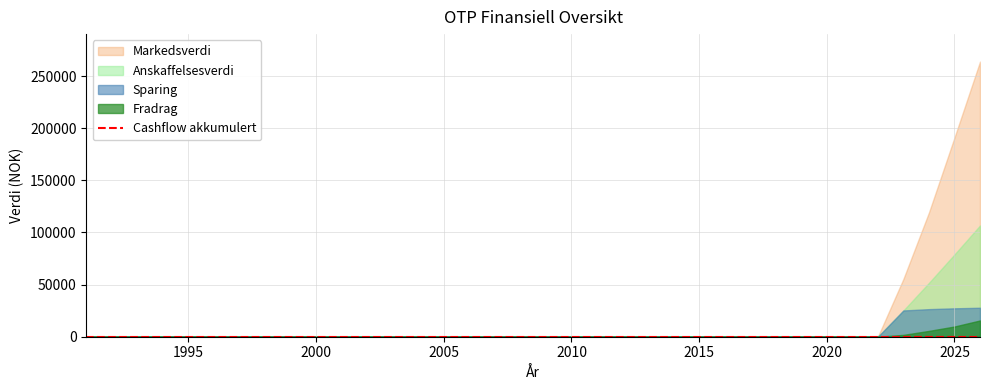

True or false: Fradrag and Anskaffelsesverdi cross at least once.

False